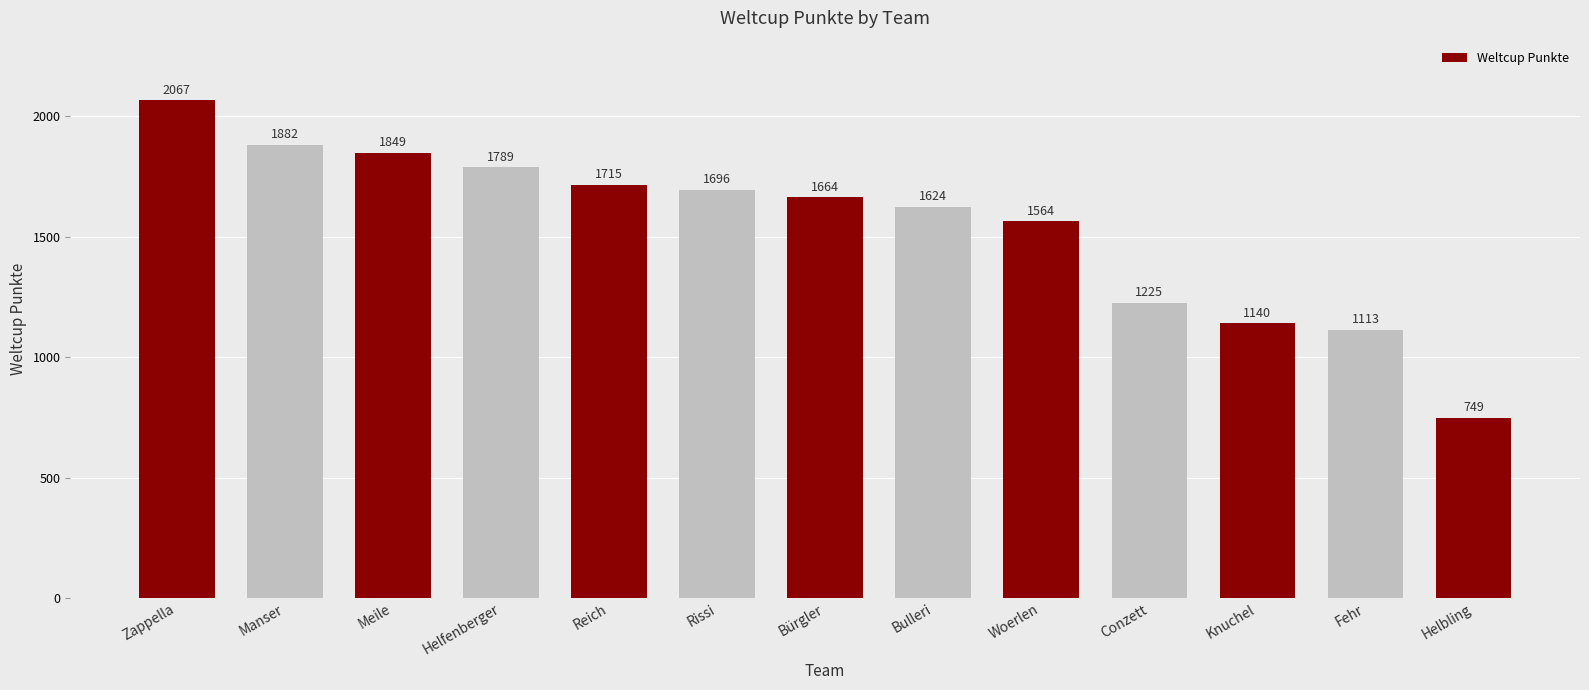

What is the label of the 13th bar from the right?

Zappella